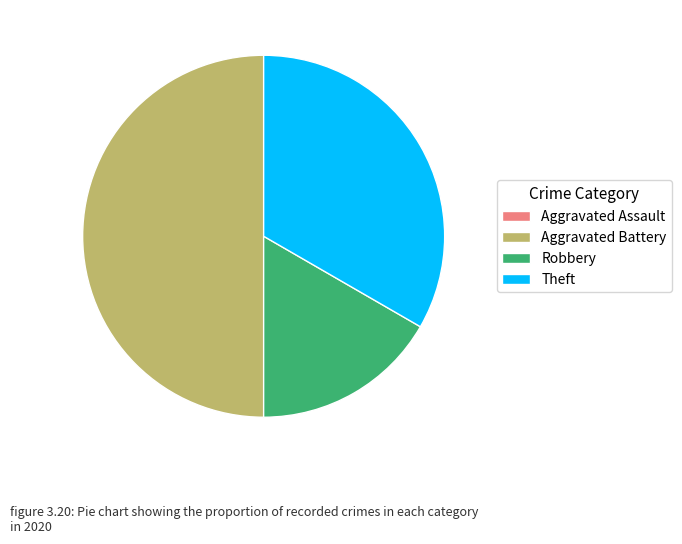

Which category has the biggest portion of the pie?

Aggravated Battery